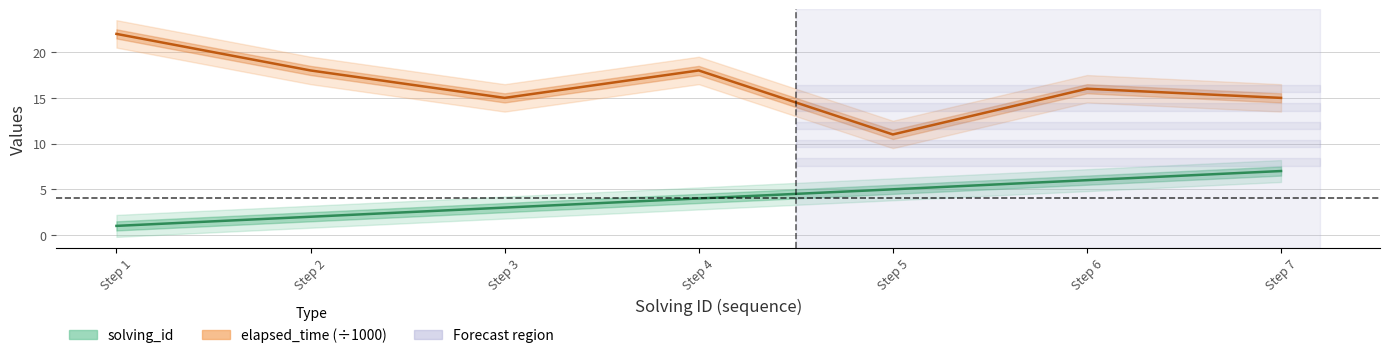

How many values in the elapsed_time series exceed 16?

3